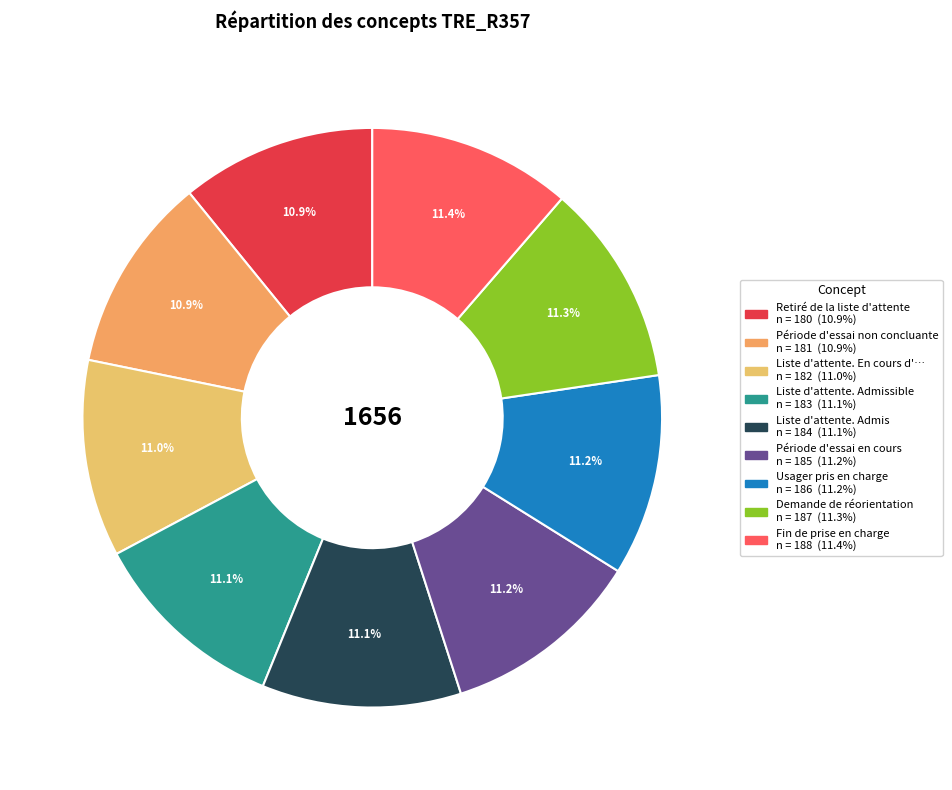

Count the number of slices in the pie.

9